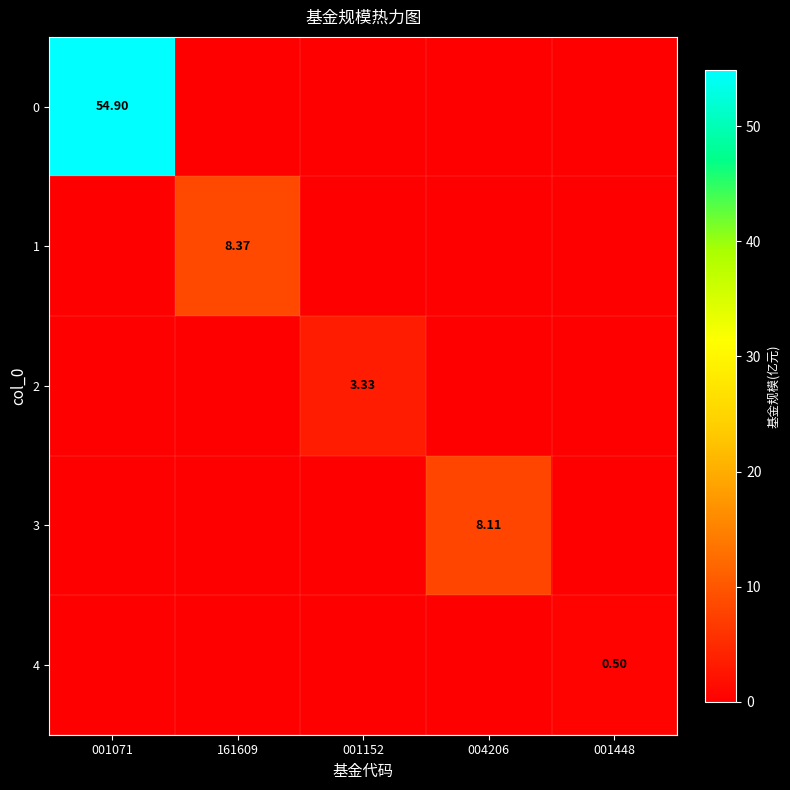

What is the spread (max minus min) of values at 161609?

8.4